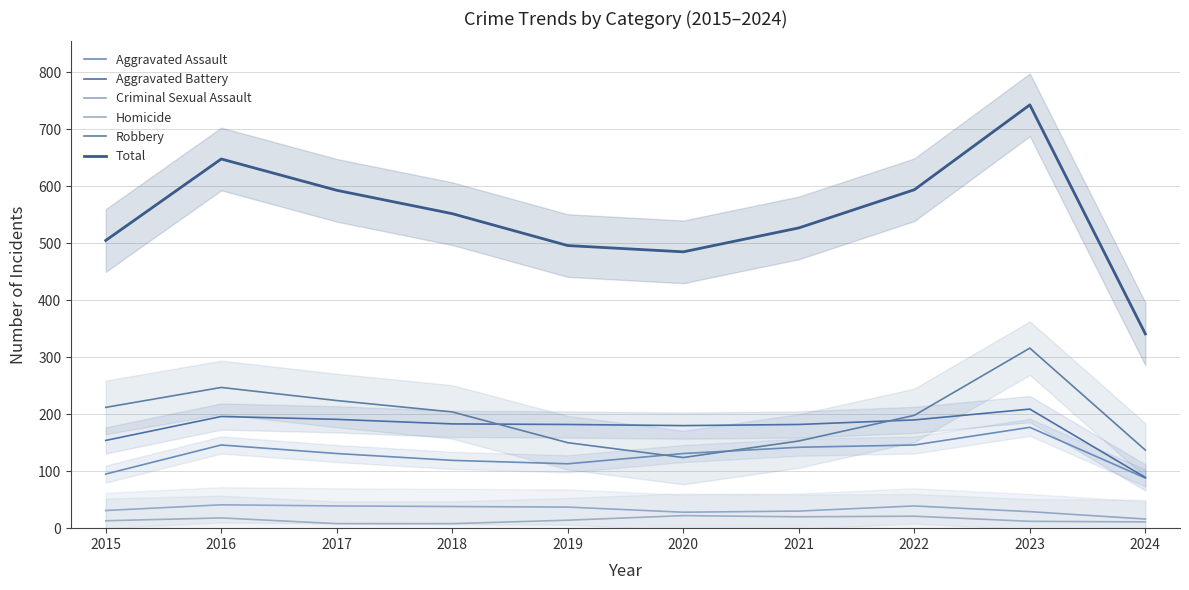

What is the difference between the maximum and minimum values in the Homicide series?

14